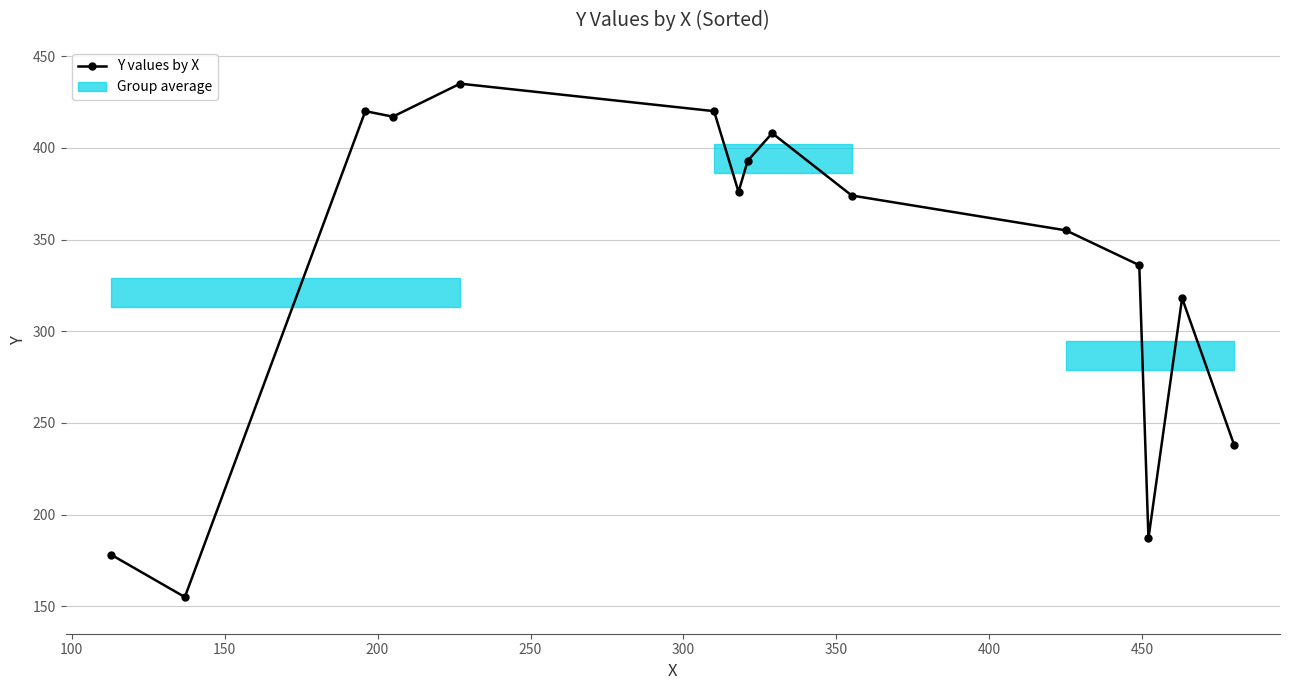

What is the sum of all values?

5010